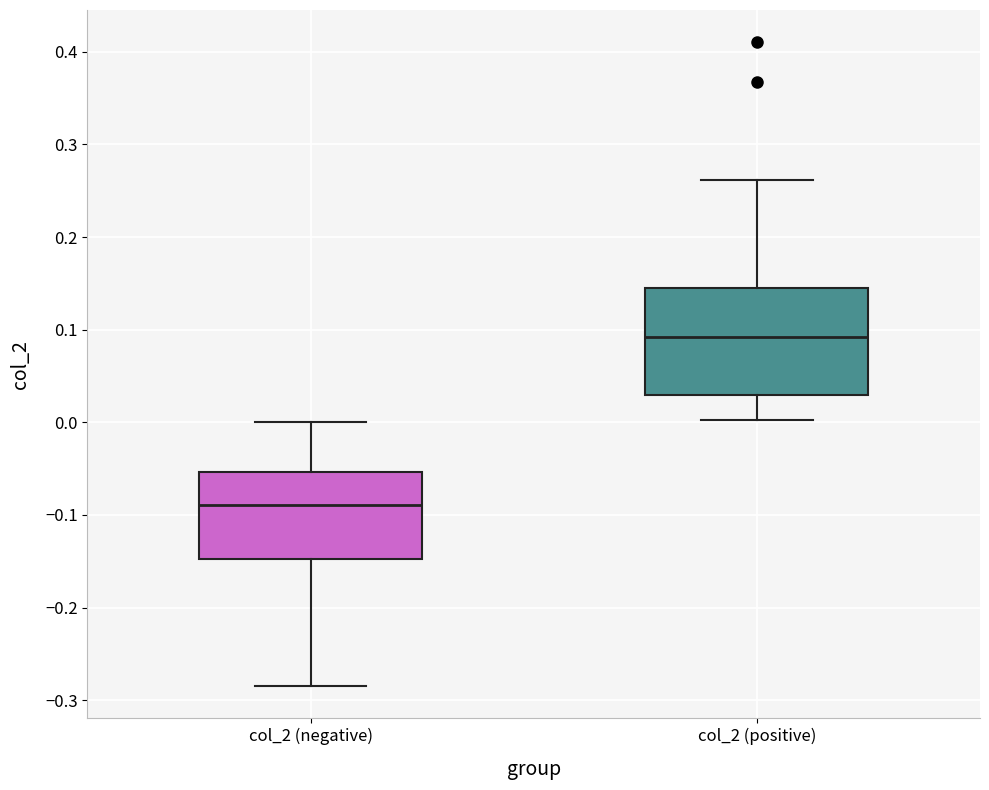

Where does the lower whisker of the box for col_2 (positive) end on the y-axis? The values are not printed on the chart, so give them approximately, as read against the axis.

0.00